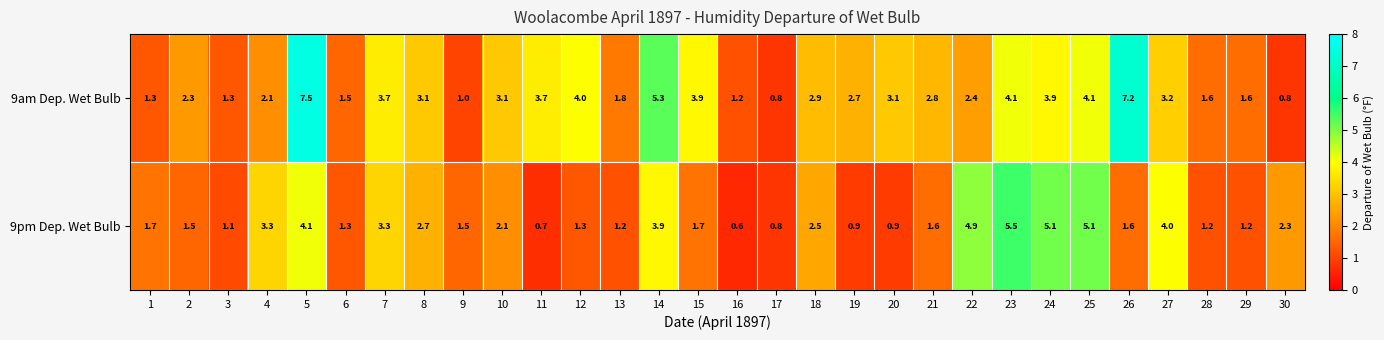

What is the difference between the maximum and minimum values in the 9am Dep. Wet Bulb series?

6.7